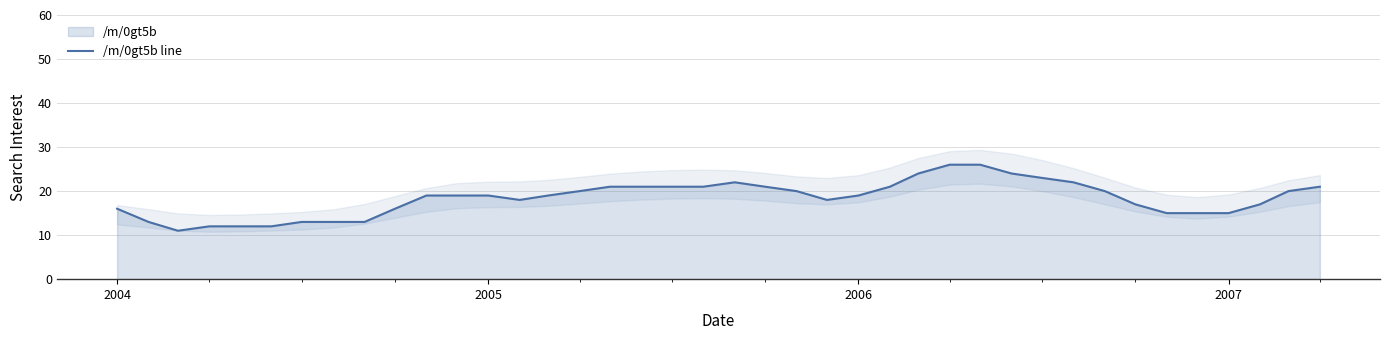

How many lines are shown in the chart?

1